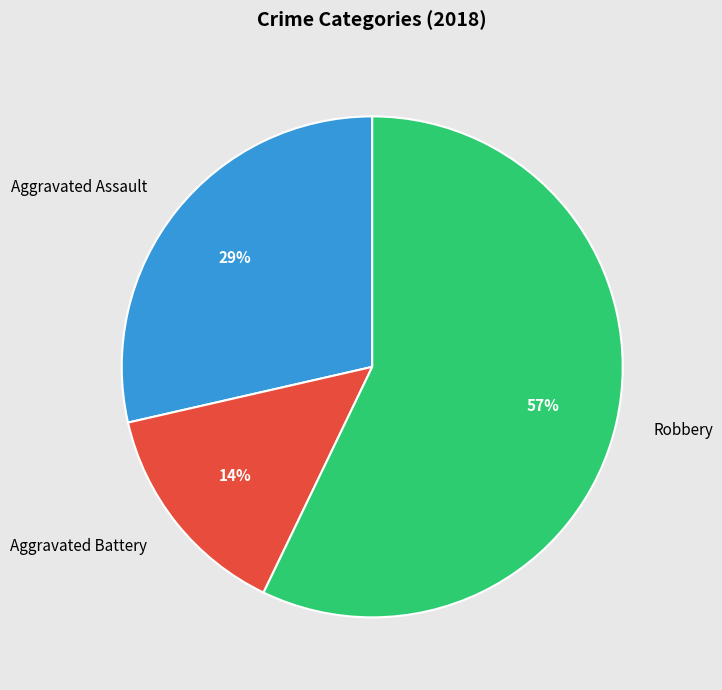

What is the majority slice?

Robbery